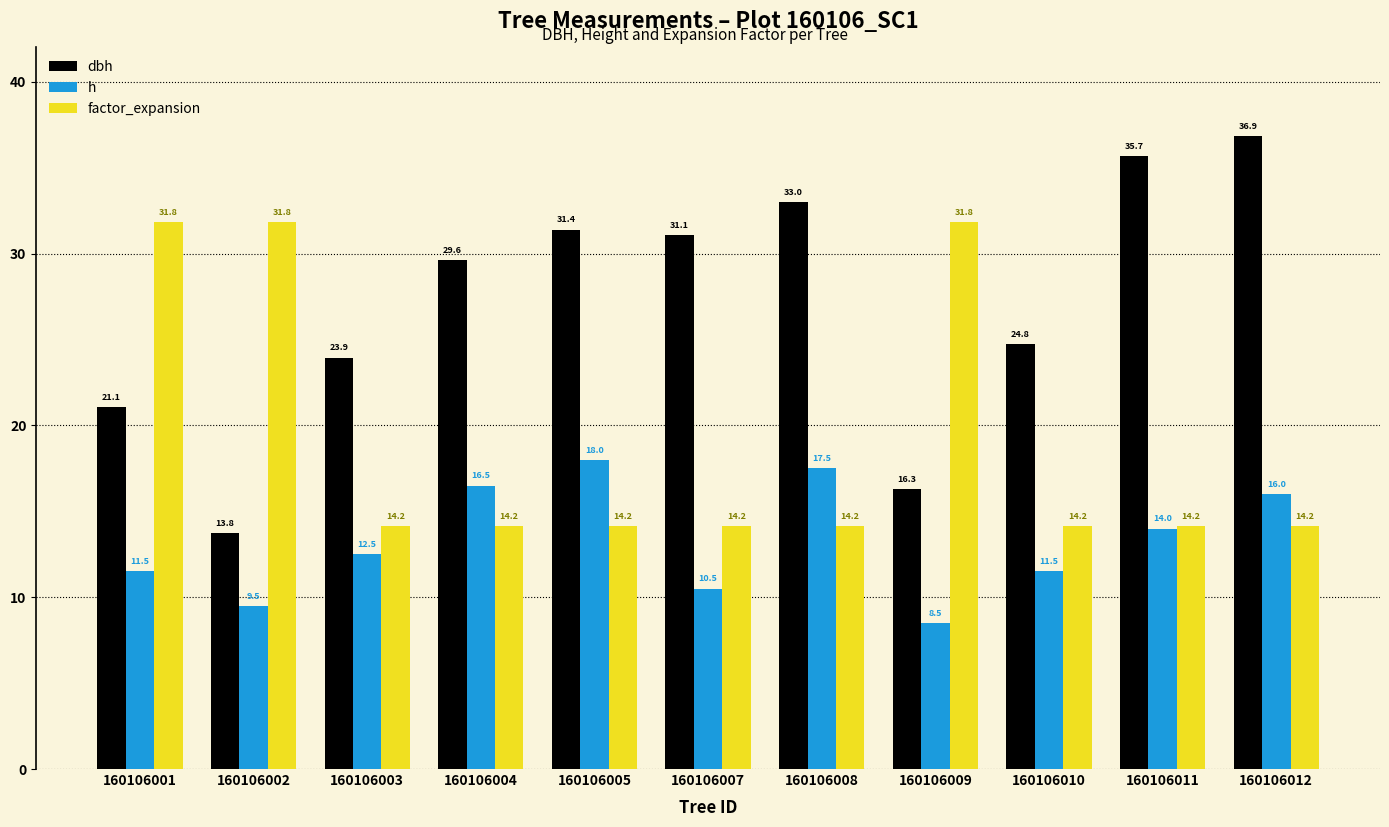

At how many categories does at least one series exceed 11?

11